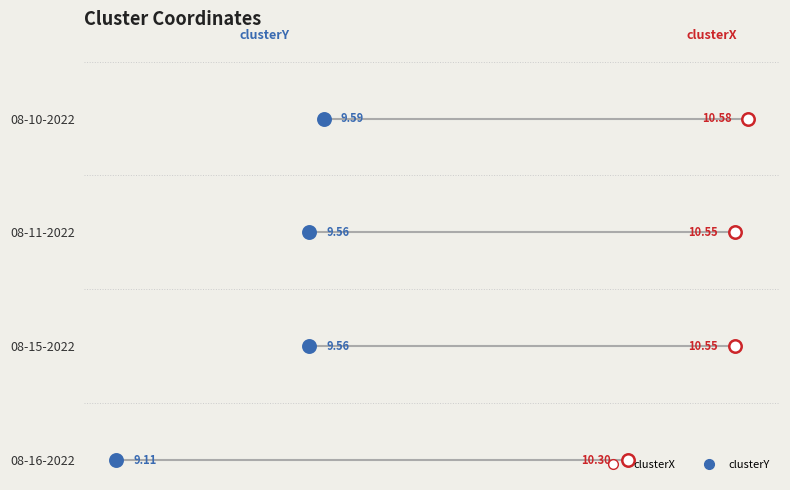

Is the value of clusterY at 9.6 greater than the value of clusterX at 9.4?

Yes